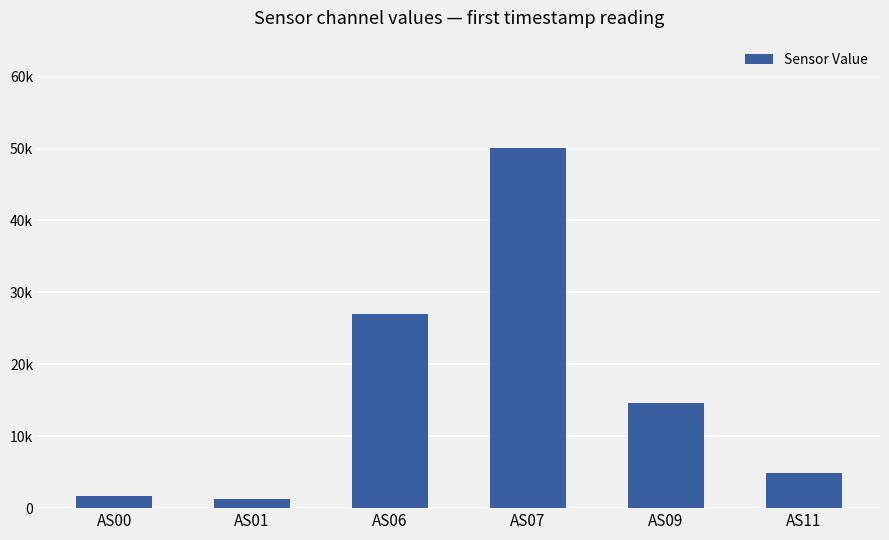

Reading left to right, list all the values displayed in this chart.

1682	1296	26931	50104	14579	4948